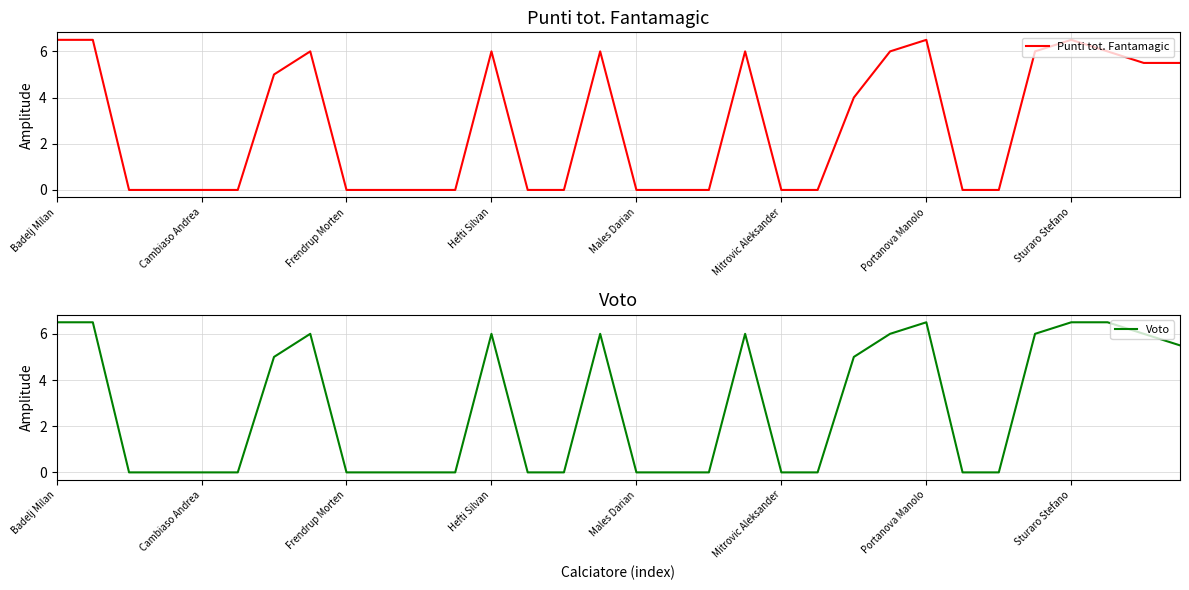

The value of Voto at 25 is -3.2. True or false?

False